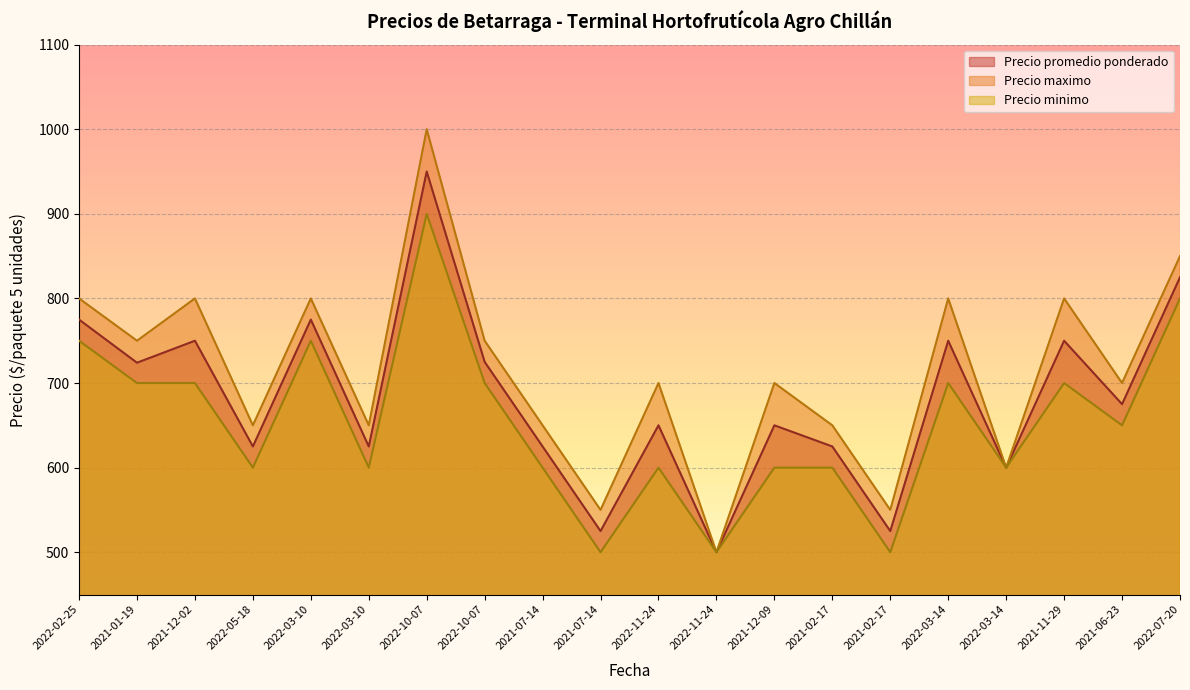

Rank the series by their maximum value, from lowest to highest.

Precio minimo, Precio promedio ponderado, Precio maximo